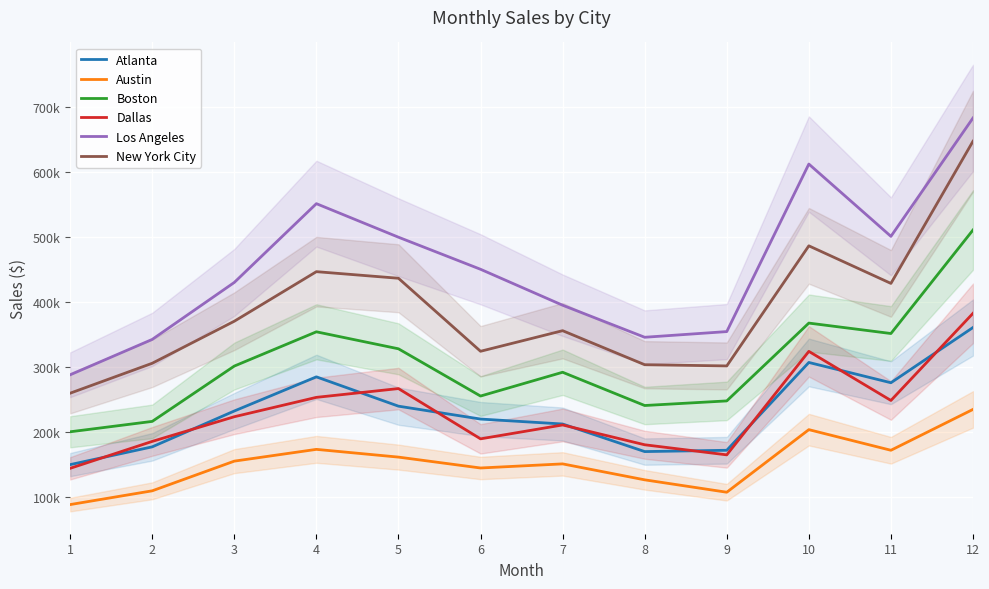

Which series has the widest spread of values?

Los Angeles